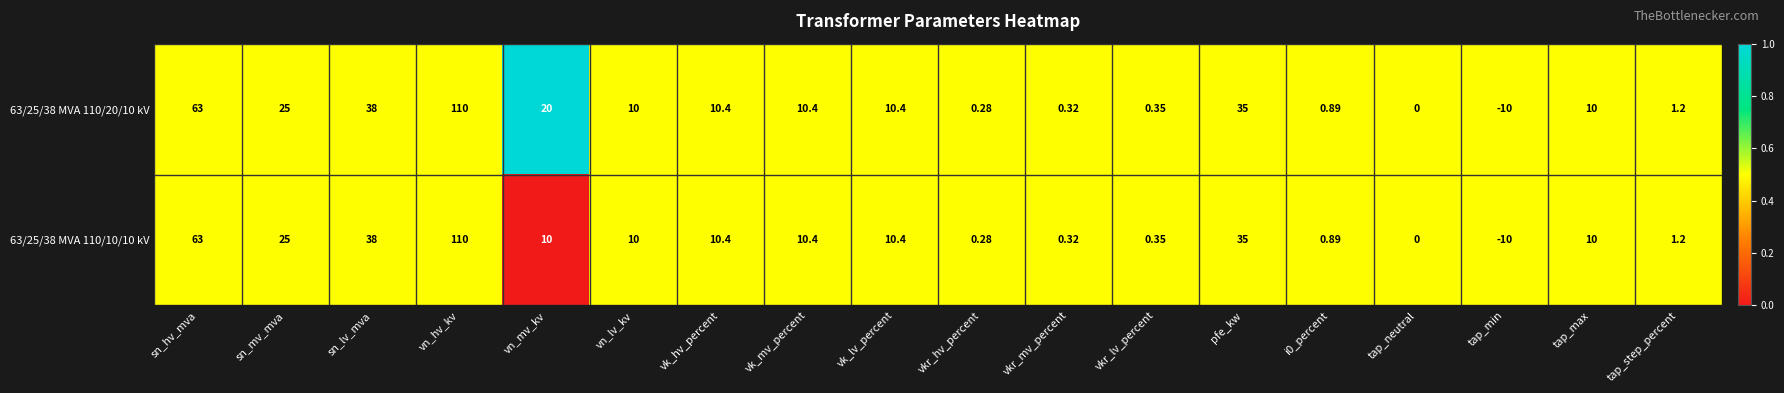

How many data points does each series have?

18